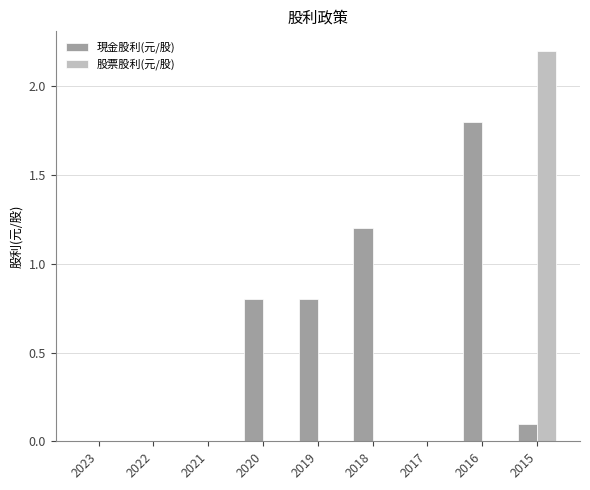

Is it true that 現金股利(元/股) equals 0.8 at 2020?

True